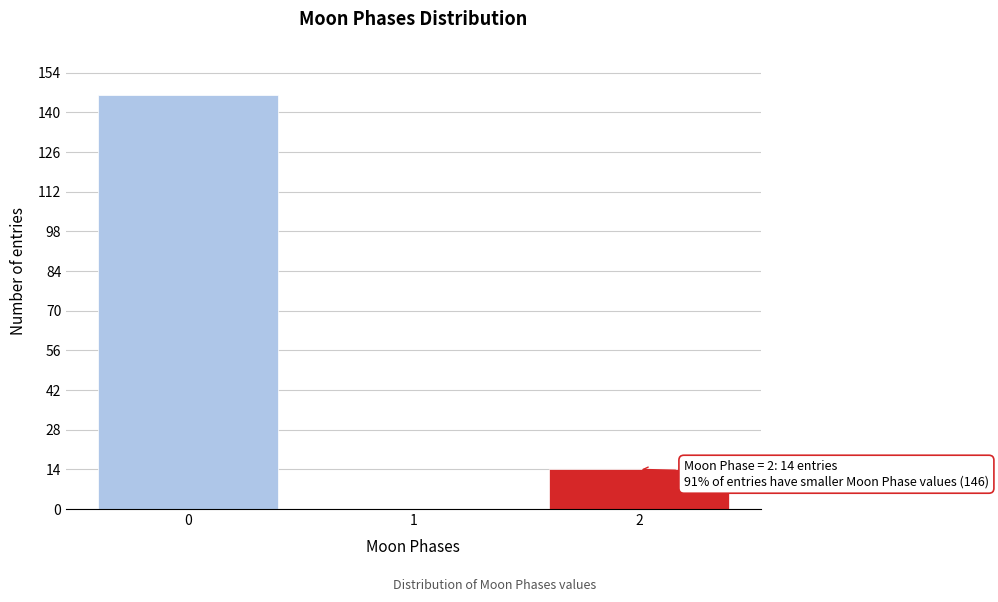

Reading right to left, transcribe all the data shown in this chart.

2=14	1=0	0=146